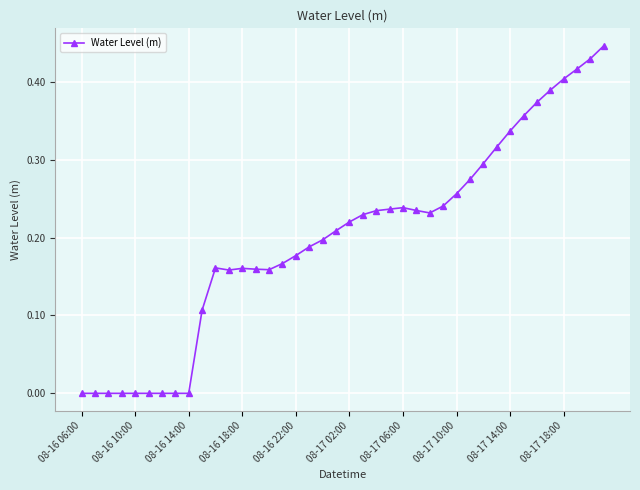

True or false: the data has more than 0 interior local peaks.

True